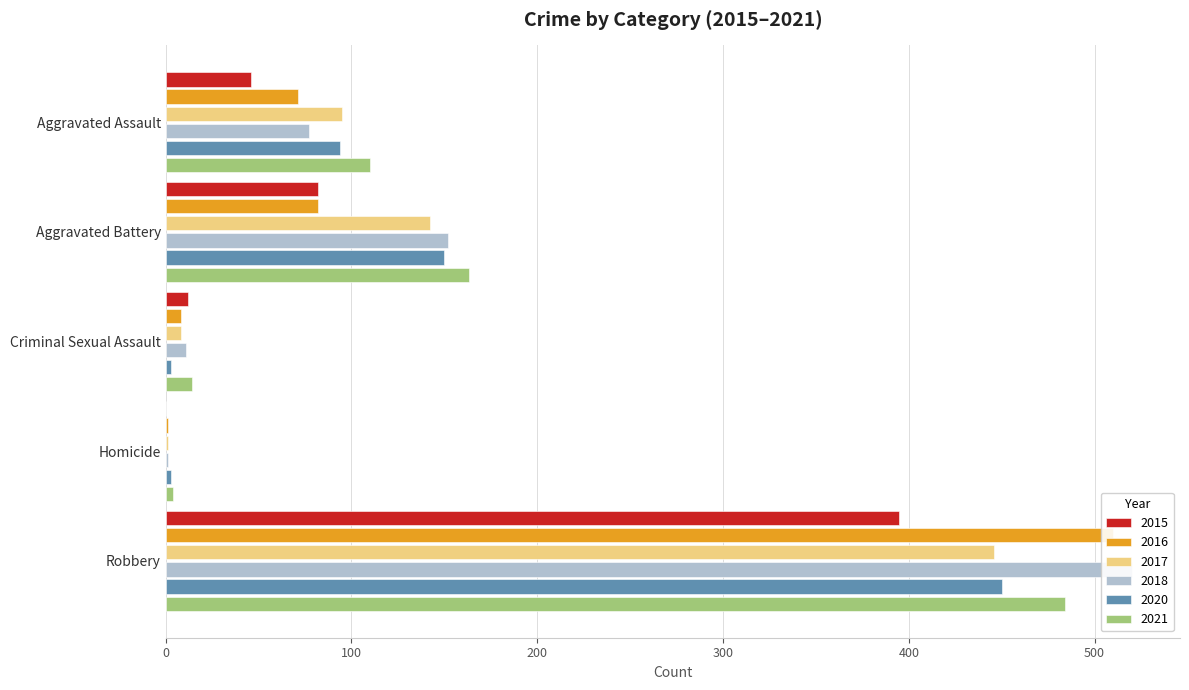

Which series has the largest total across all categories?

2021